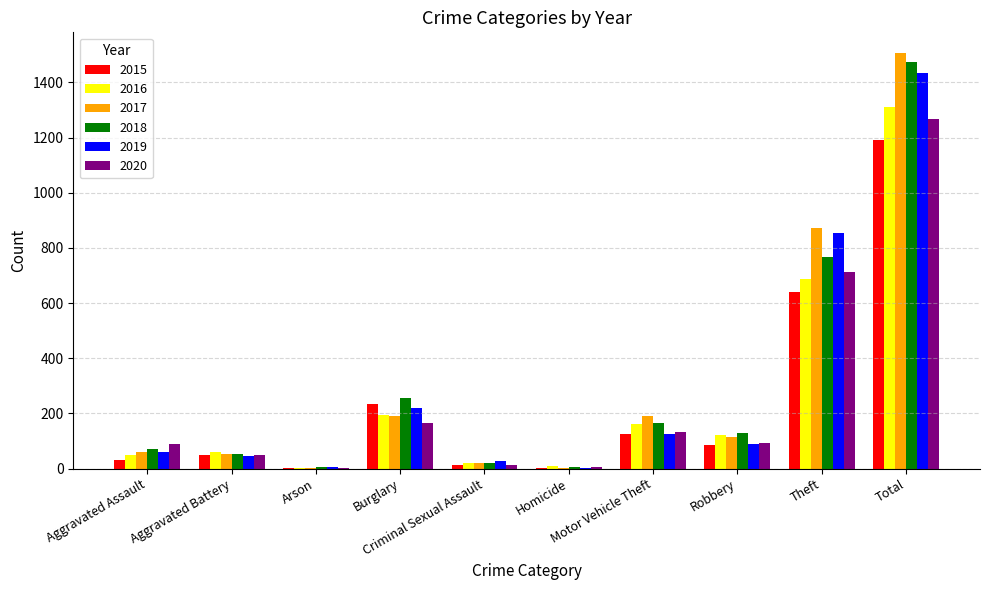

True or false: 2018 has a value of 130 at Robbery.

True